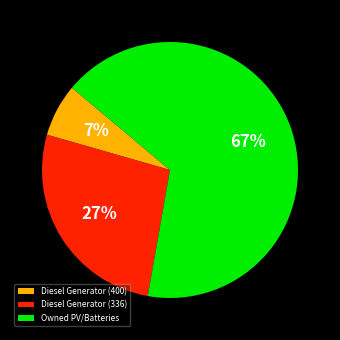

Is Owned PV/Batteries the majority of the pie?

Yes